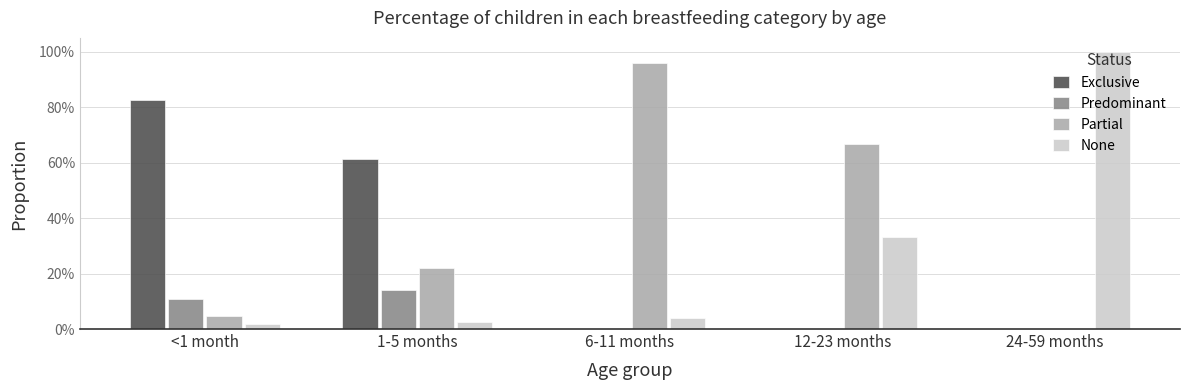

What position from the left is 1-5 months?

2